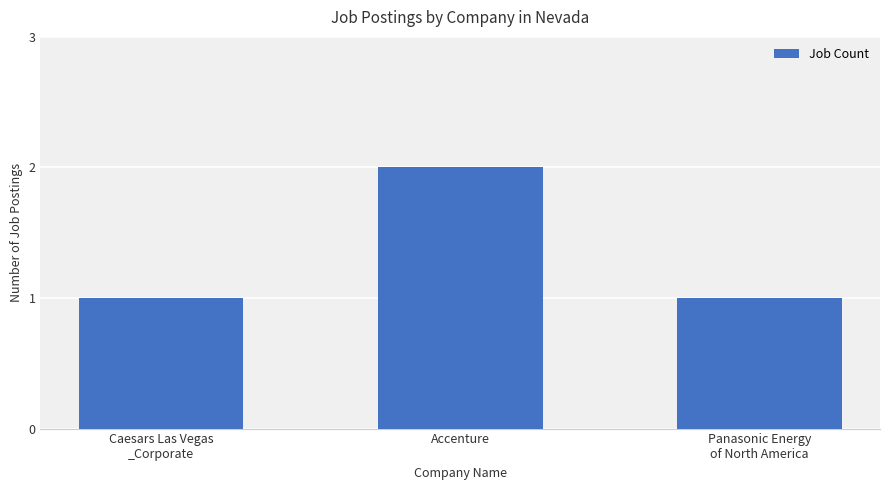

Is it true that the value at Caesars Las Vegas
_Corporate is 1?

True